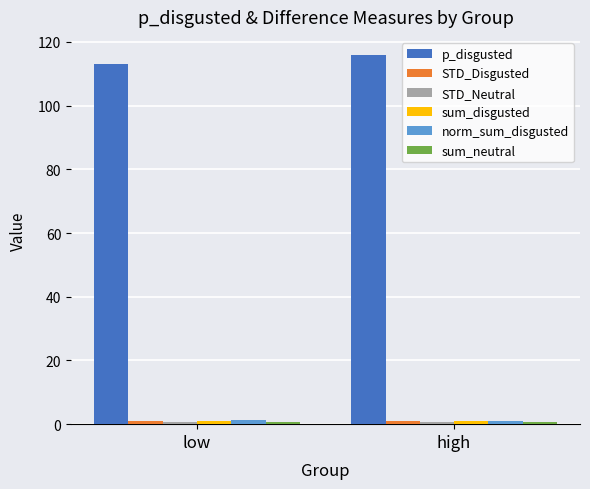

Which category has the highest value across all series?

high